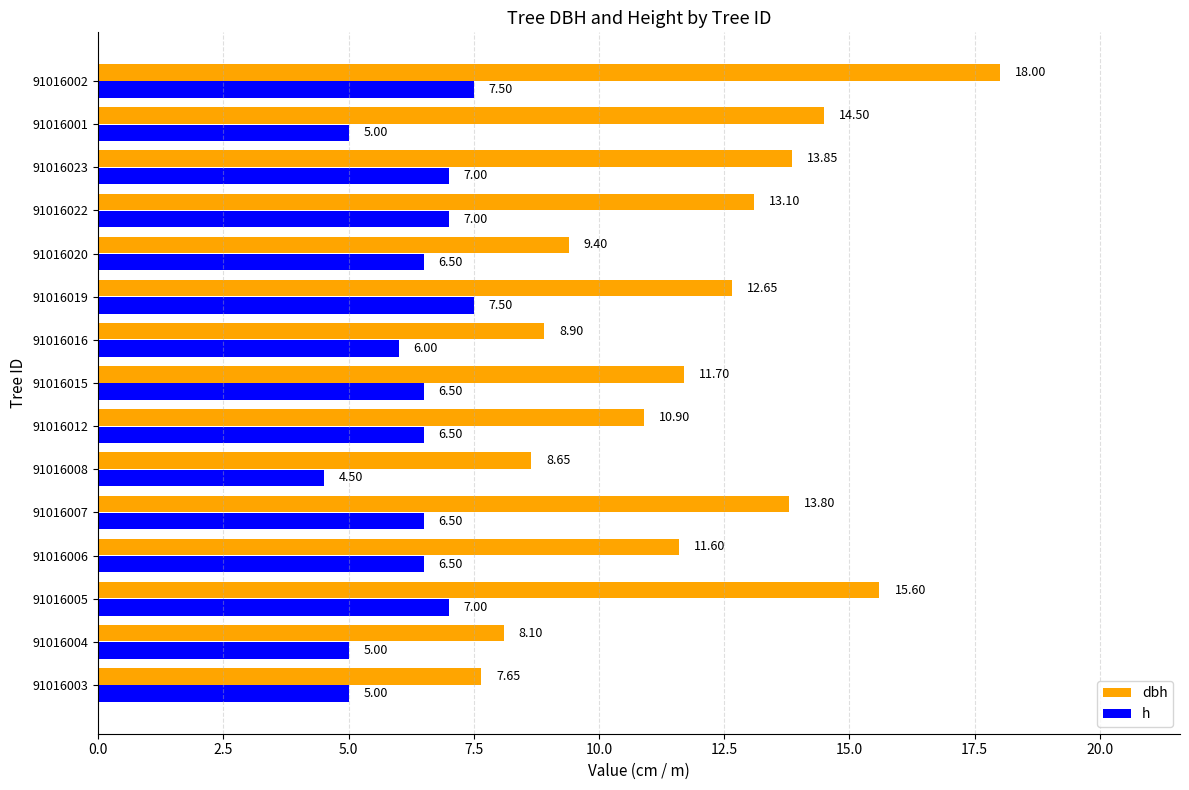

What is the spread (max minus min) of values at 91016007?

7.3